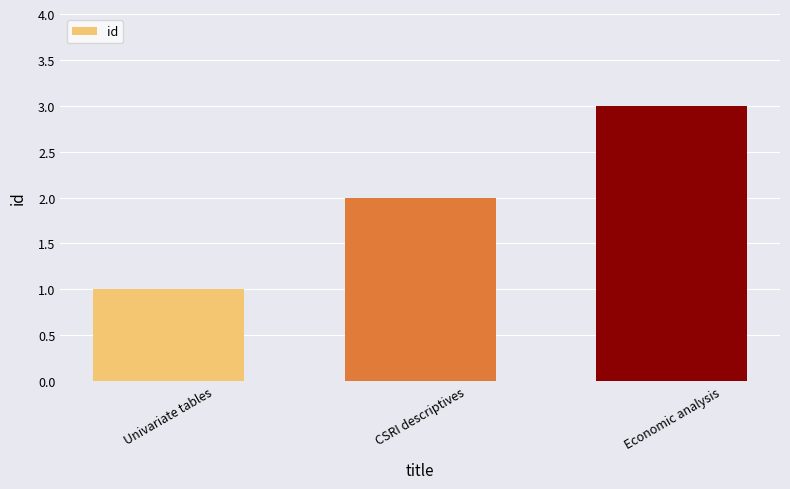

How many distinct data groups are displayed?

1